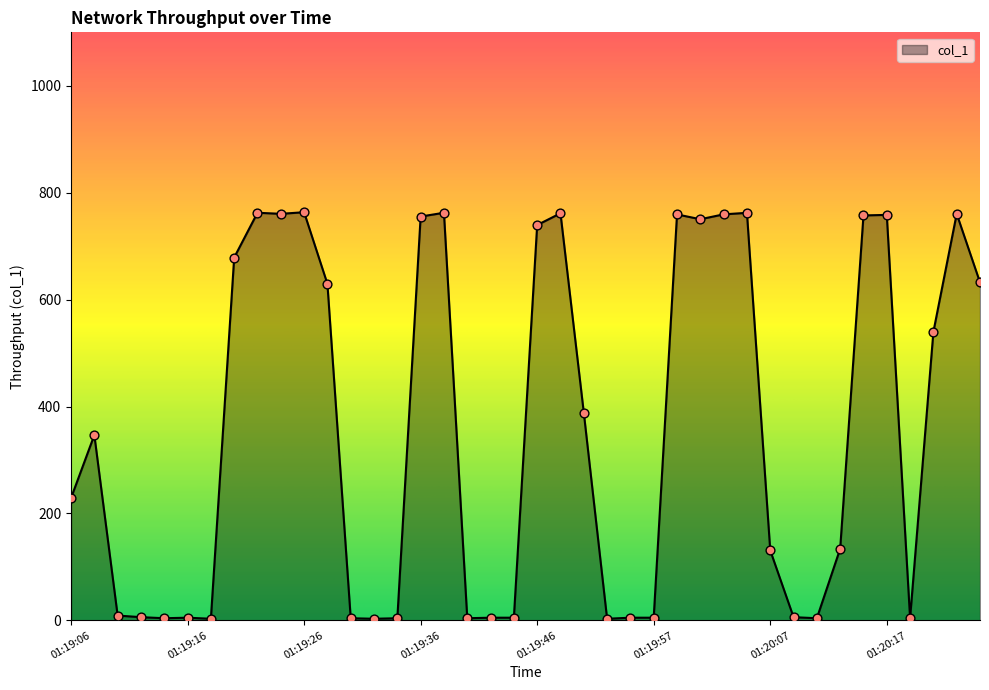

What is the greatest value displayed?

763.5